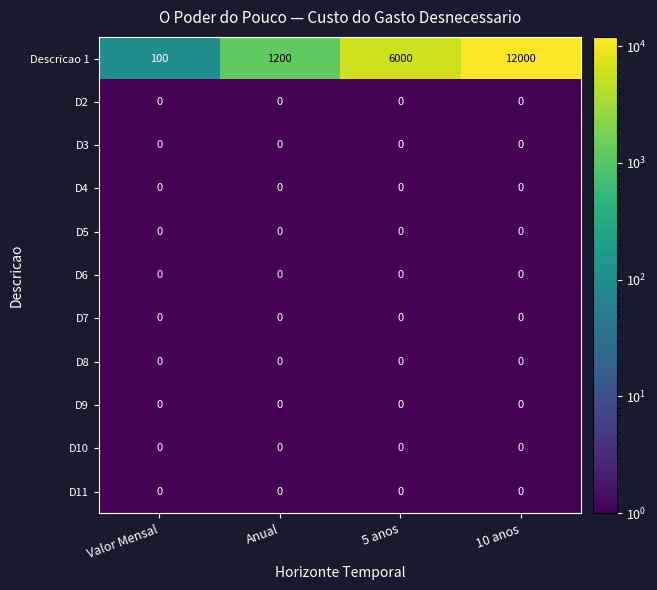

Between Valor Mensal and 5 anos, which series saw the biggest shift?

Descricao 1